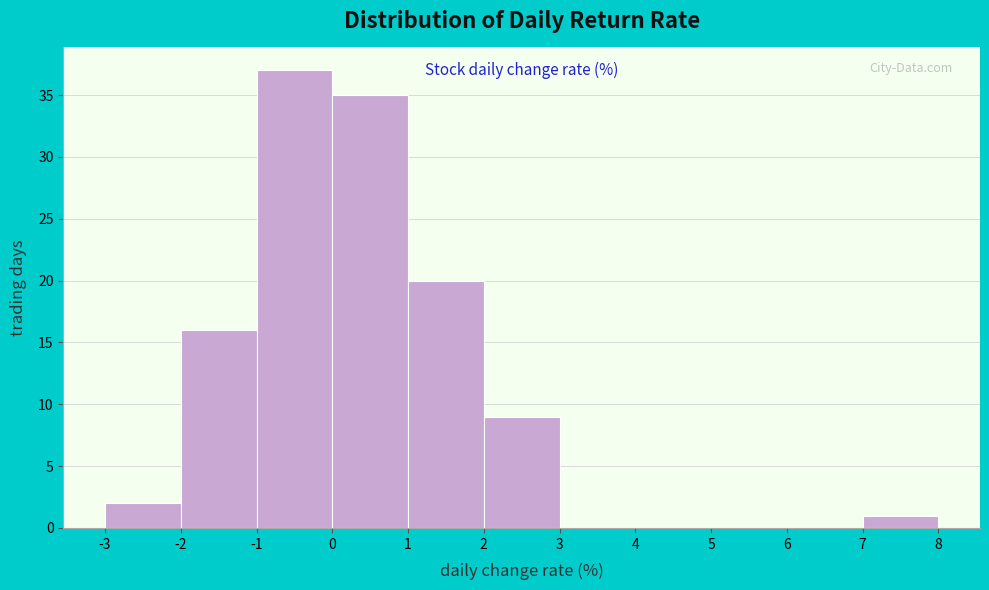

Reading left to right, list every bar in this chart as the range it spans on the x-axis followed by its height. The values are not printed on the chart, so give them approximately, as read against the axis.

-3 to -2: 2
-2 to -1: 16
-1 to 0: 37
0 to 1: 35
1 to 2: 20
2 to 3: 9
3 to 4: 0
4 to 5: 0
5 to 6: 0
6 to 7: 0
7 to 8: 1